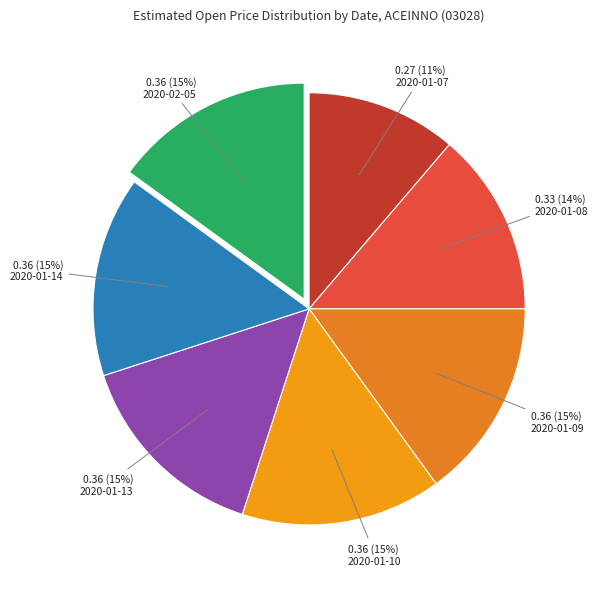

Count the number of slices in the pie.

7